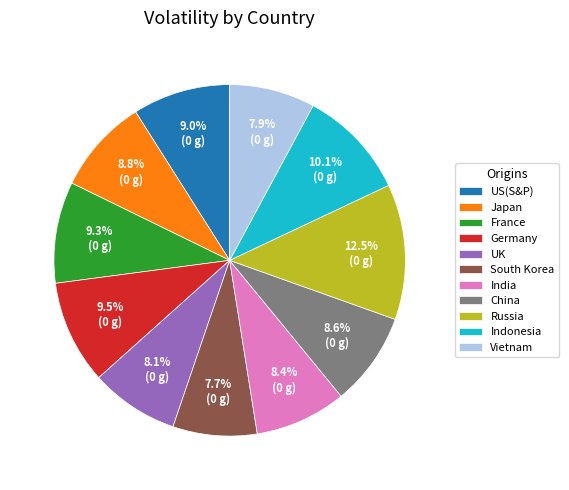

How much of the chart is everything except Japan?

91.2%